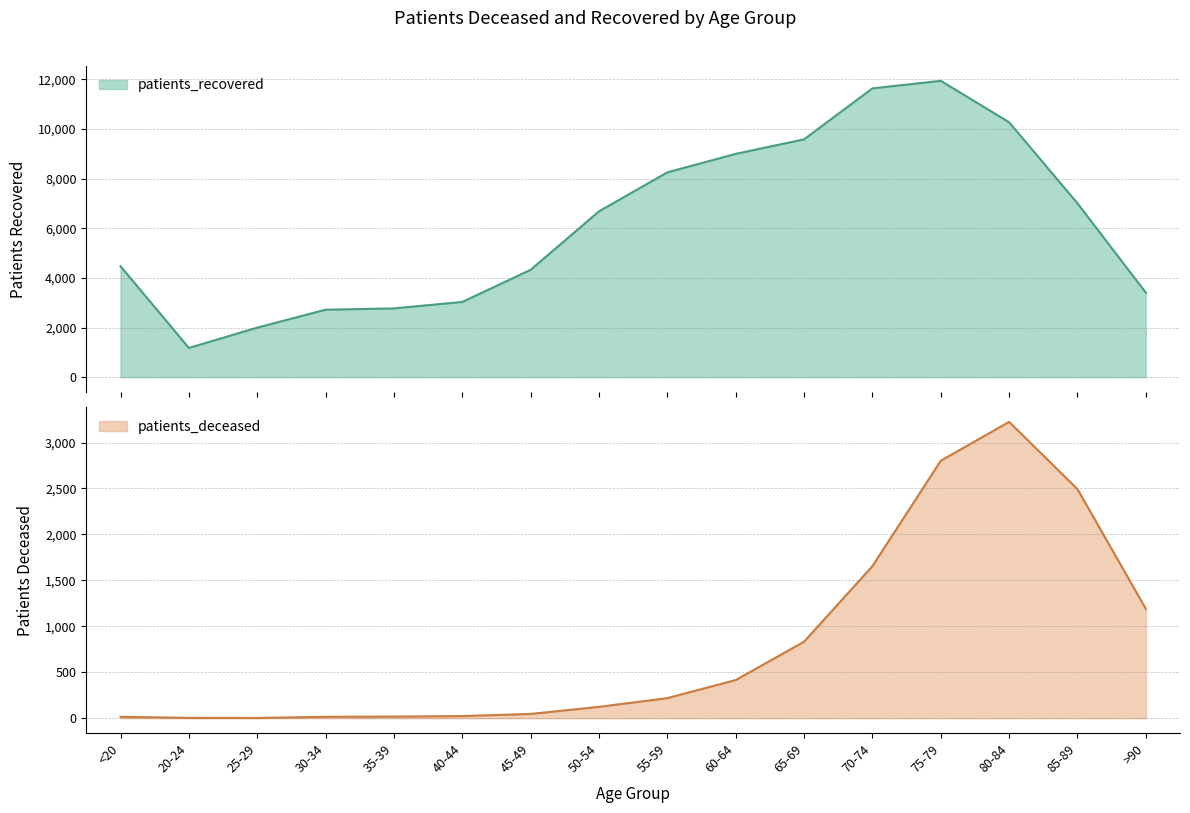

The patients_recovered series shows 1180 at 20-24. True or false?

True